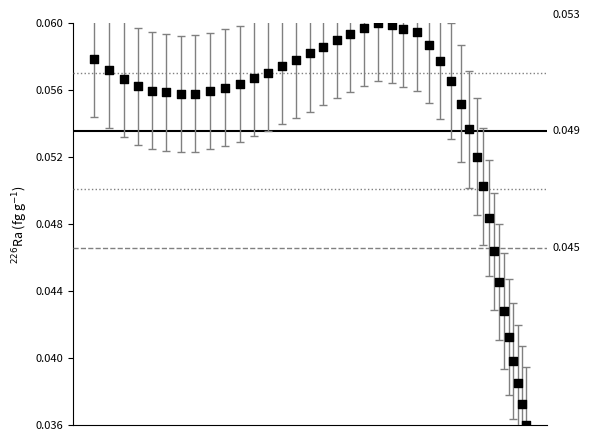

What is the range of X values (max minus min)?

476.9